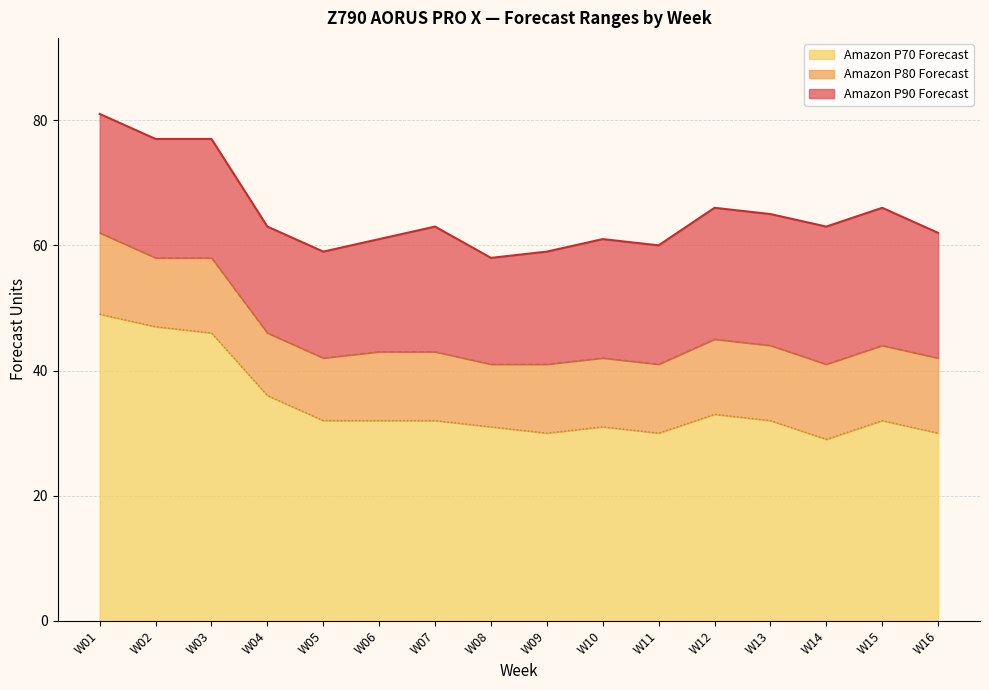

What is the sum of all Amazon P90 Forecast values?

1041